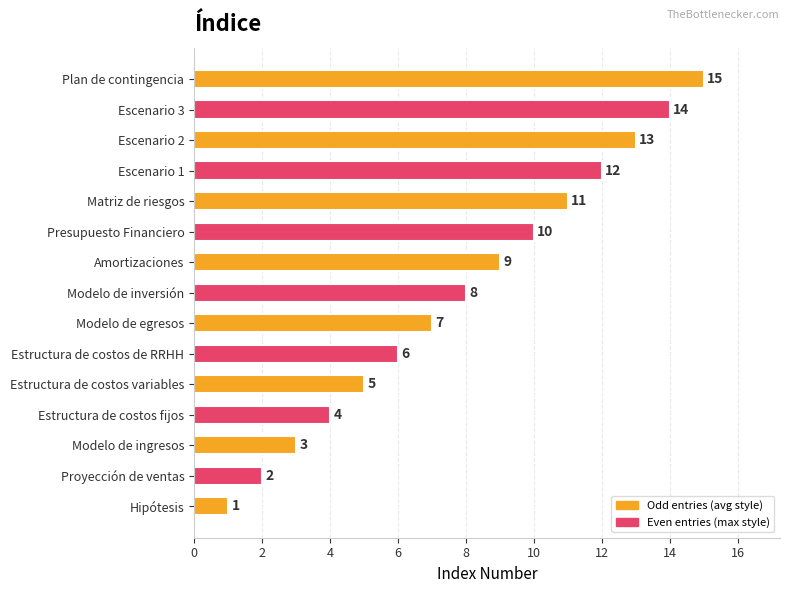

Where is the data nearest to the value 8?

Modelo de inversión